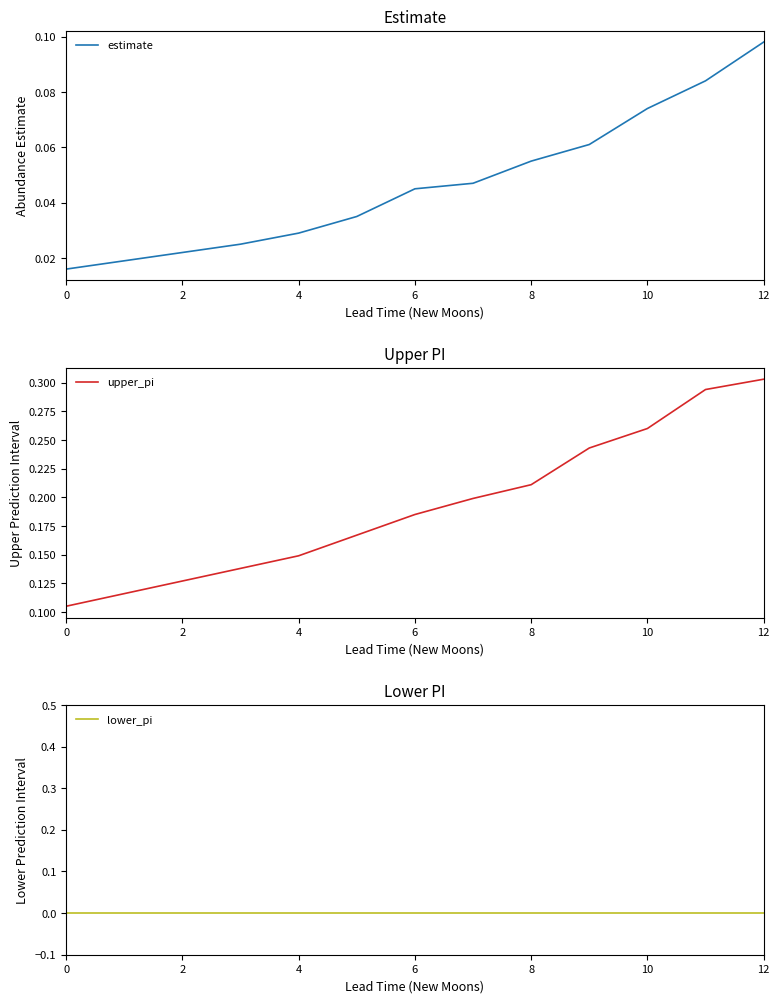

True or false: estimate and lower_pi cross at least once.

False